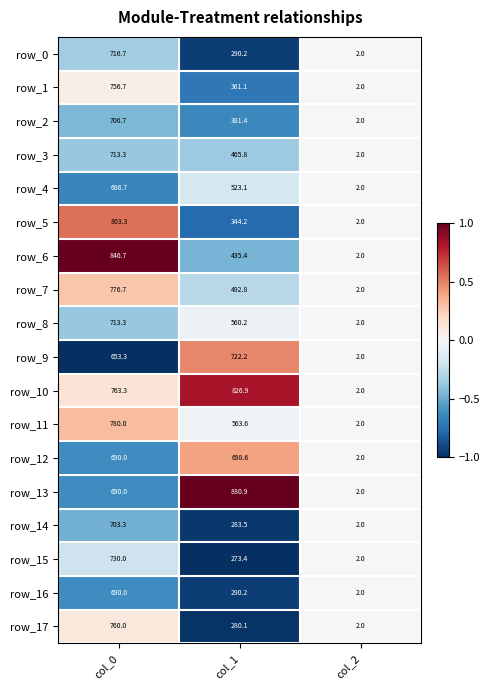

At which category is the sum across all series the highest?

col_0